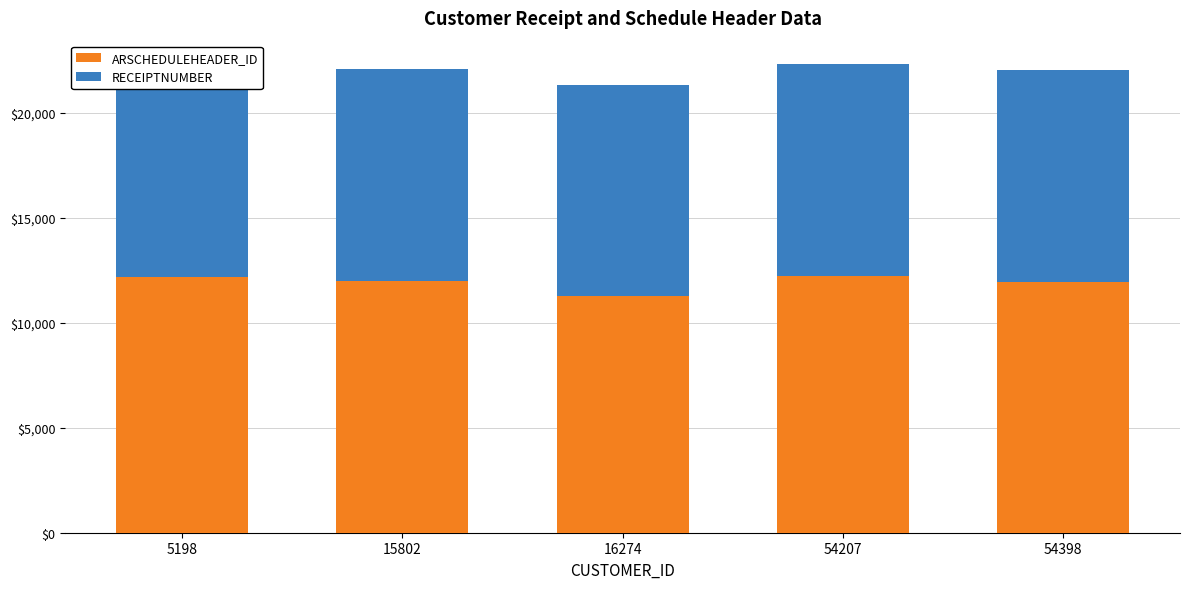

What is the total value across all series at 16274?

21340.9